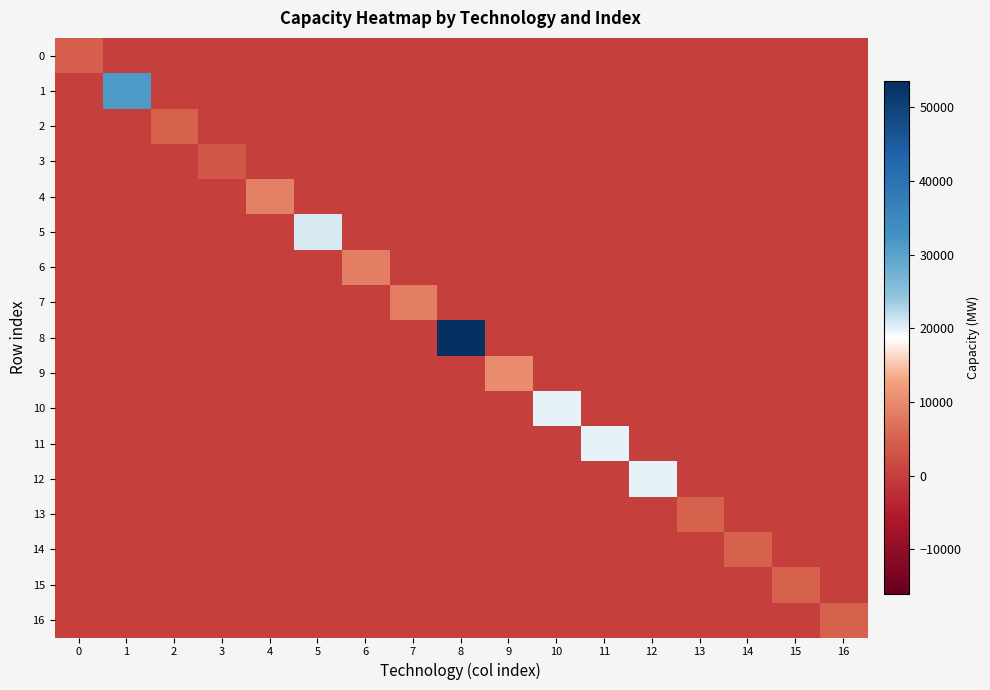

How many data points does each series have?

17